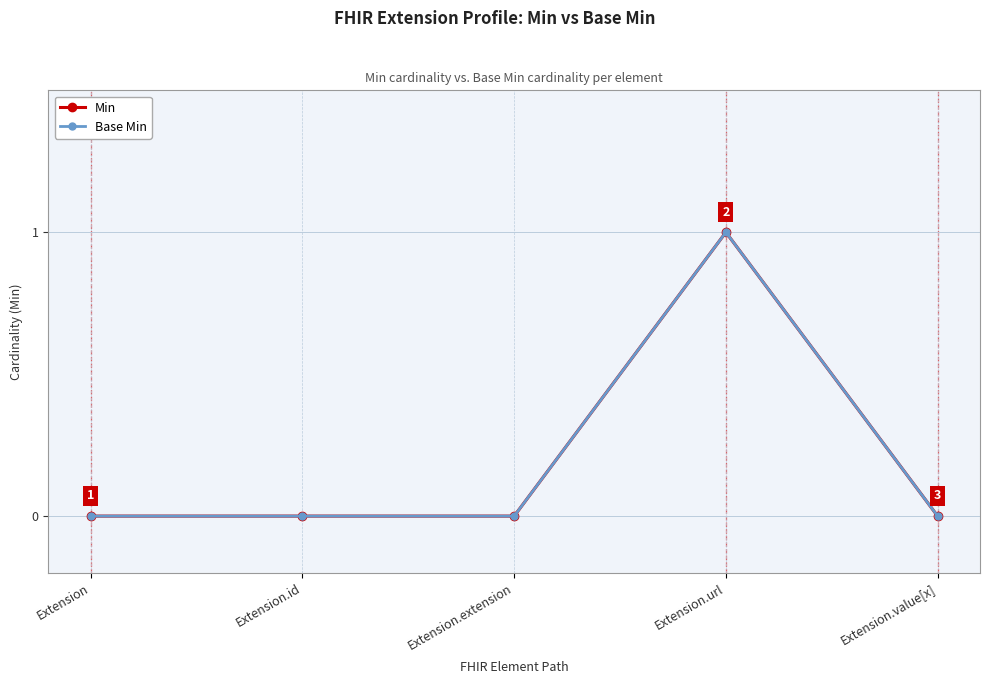

Is this an area chart (filled region under the line)?

No